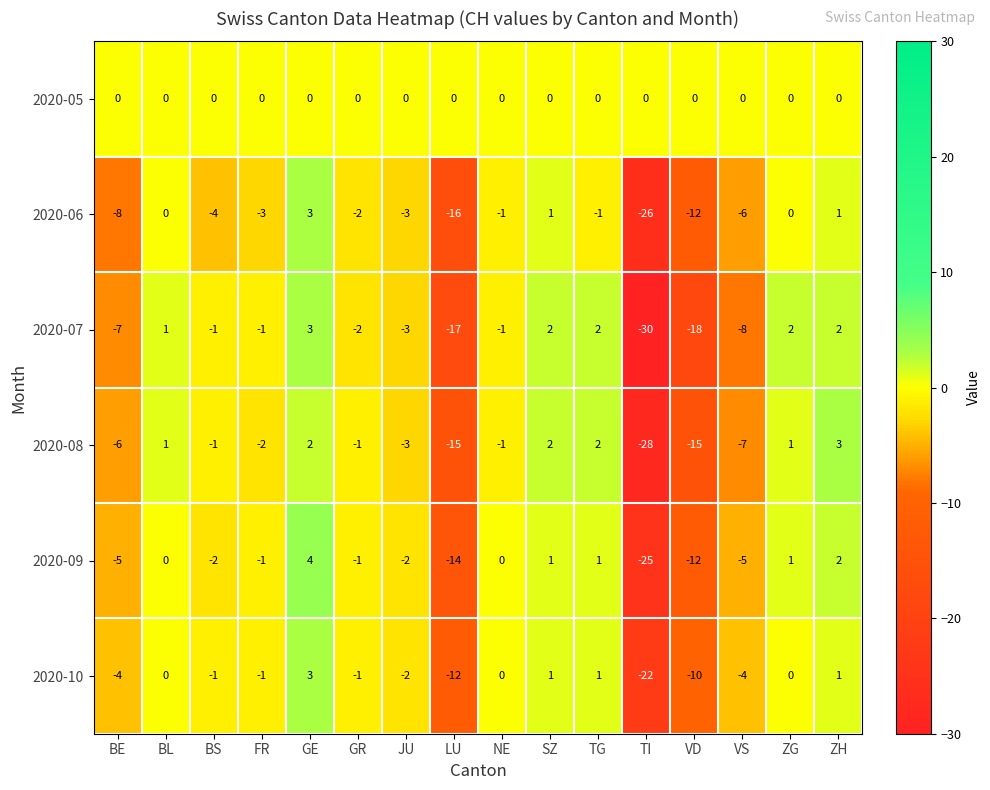

Is it true that 2020-06 equals -13 at ZG?

False